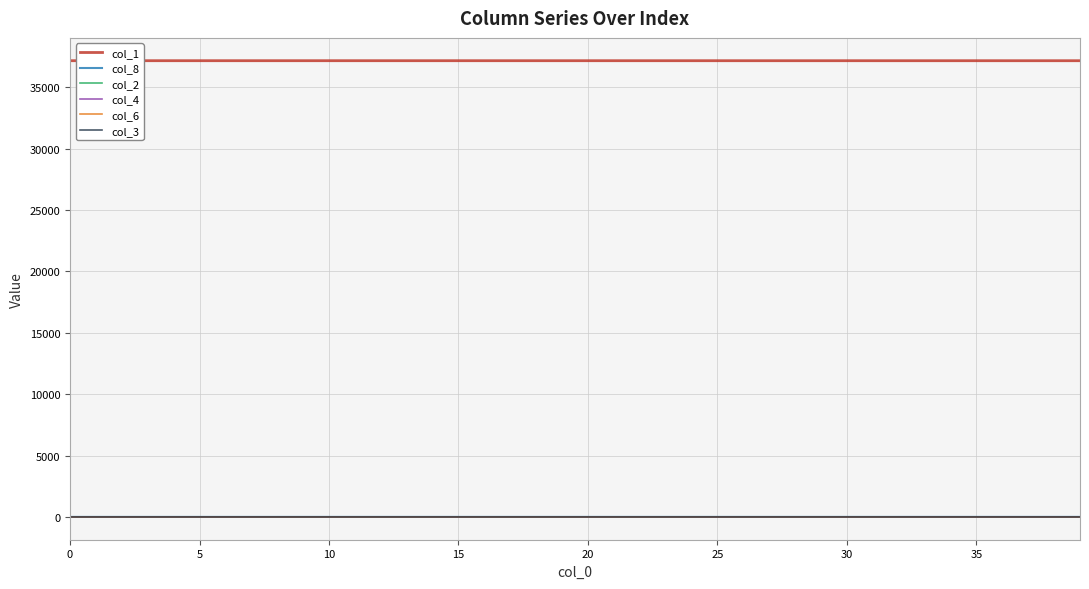

What is the greatest value displayed?

37168.0